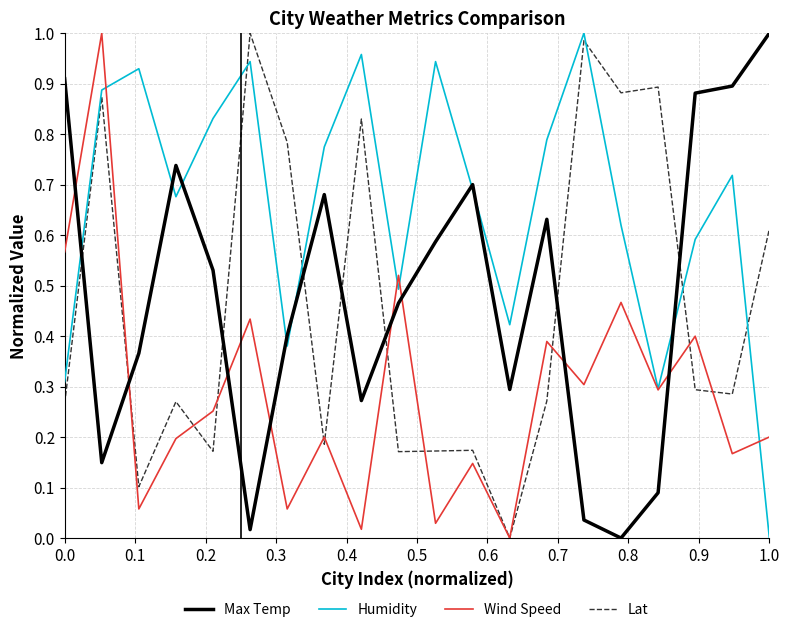

Which series has the largest total across all categories?

Humidity